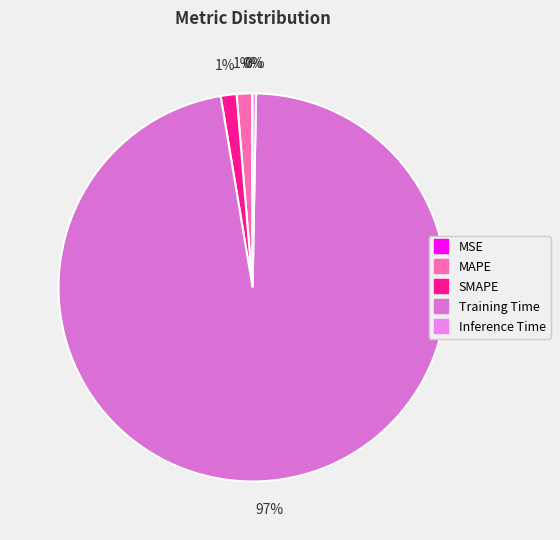

To the nearest percent, what is the average slice percentage?

20%